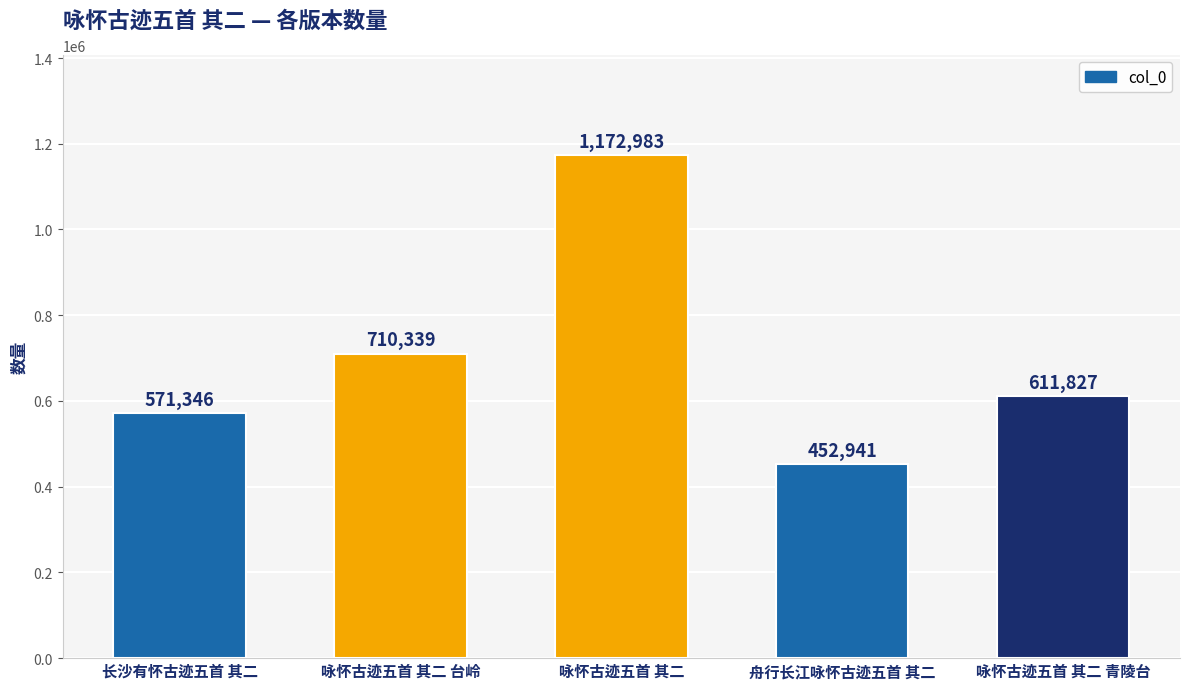

Where is the data nearest to the value 812962?

咏怀古迹五首 其二 台岭